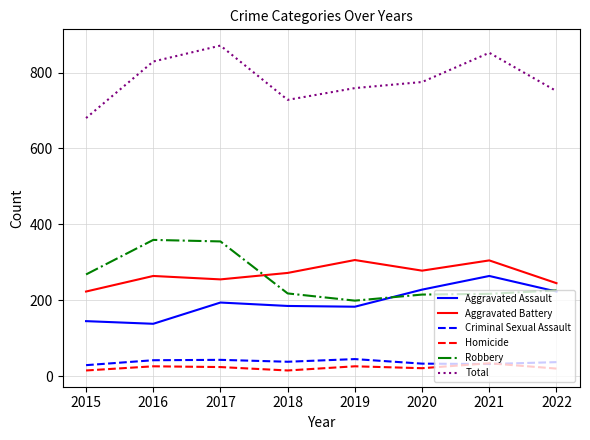

The value of Robbery at 2017 is 235. True or false?

False